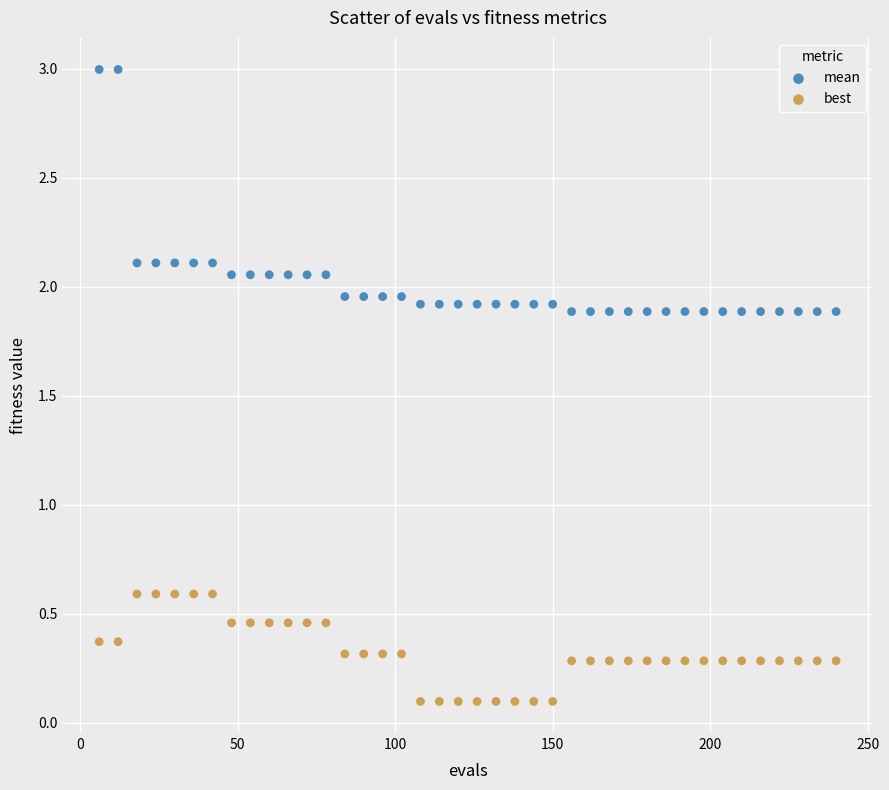

What are all the series names shown in the legend?

mean, best